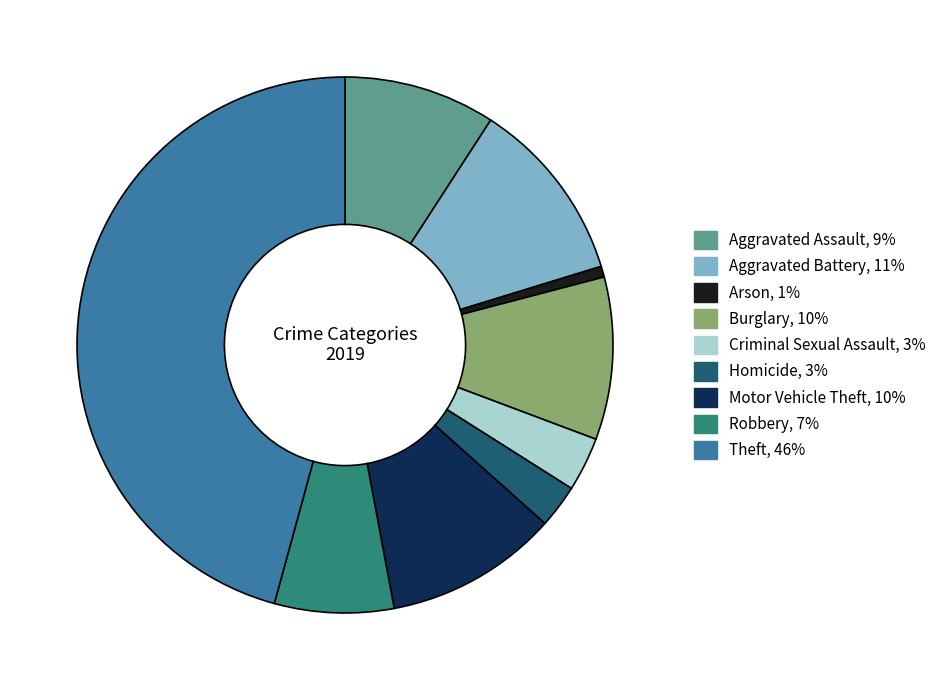

Between Aggravated Assault and Theft, which is larger?

Theft